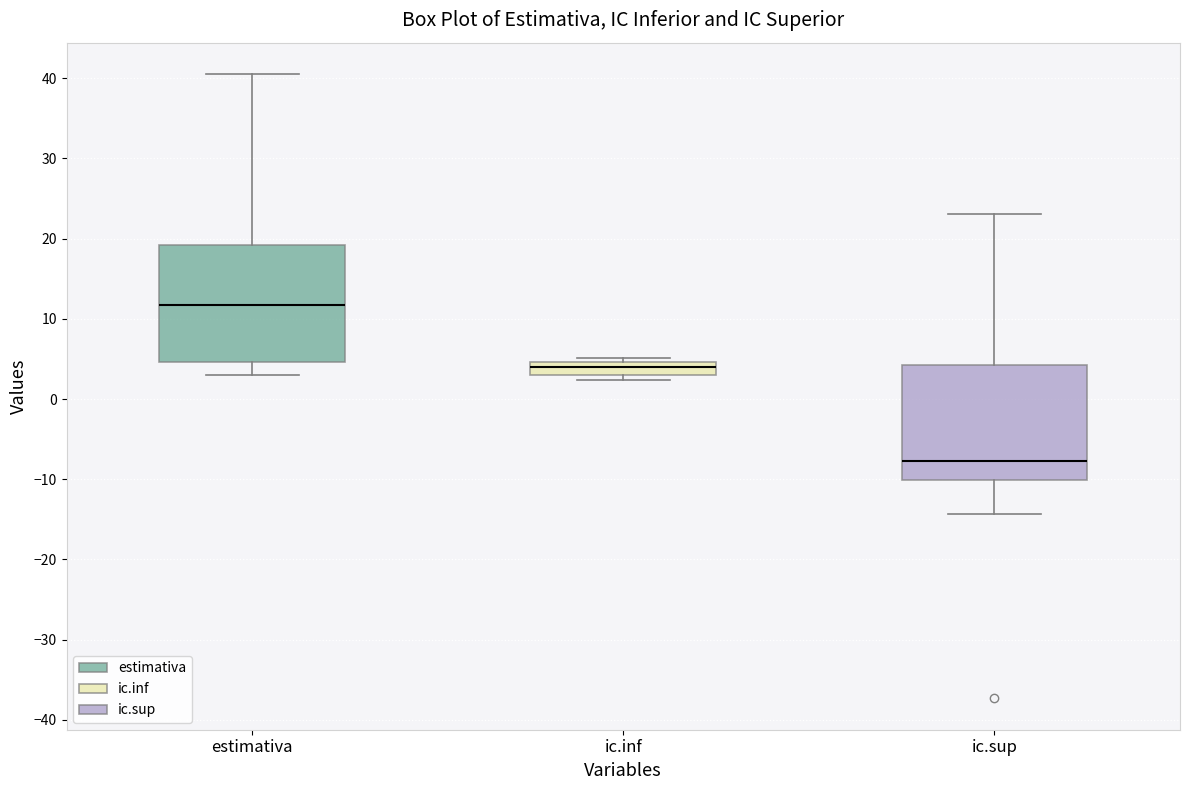

Where does the median line of the box for ic.inf sit on the y-axis? The values are not printed on the chart, so give them approximately, as read against the axis.

4